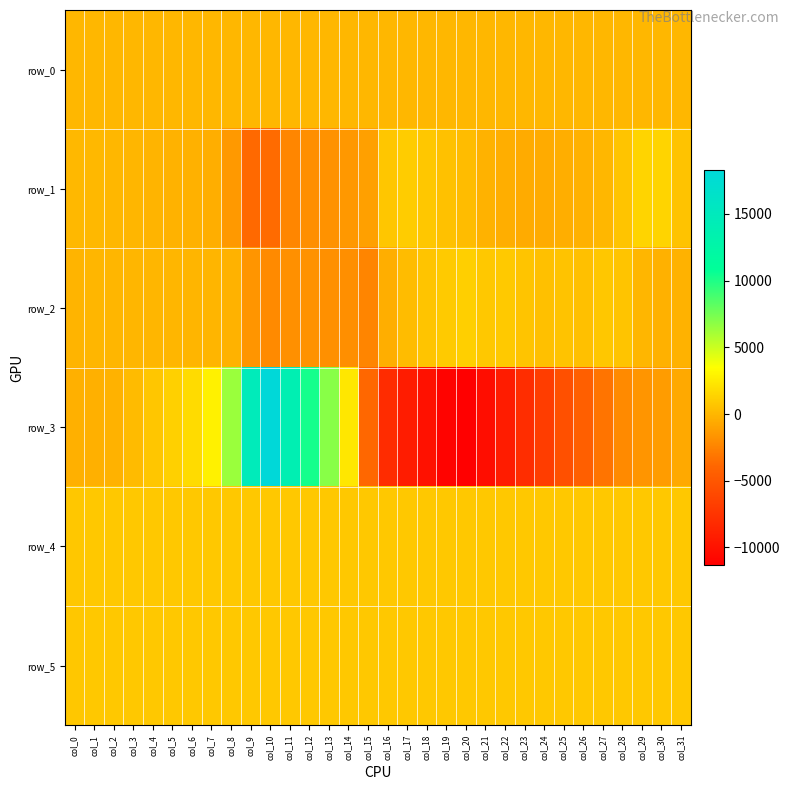

At which label does row_5 first exceed 834?

col_10